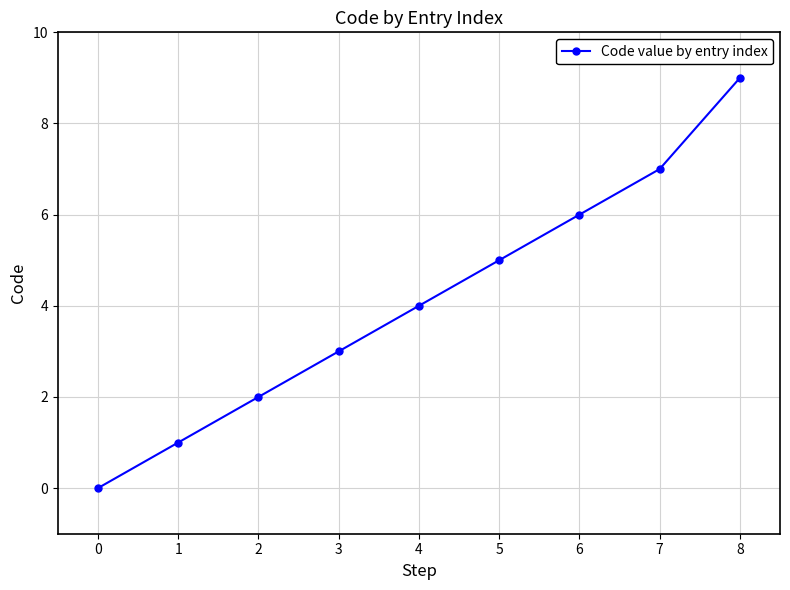

What is the sum of the values at 2 and 3?

5